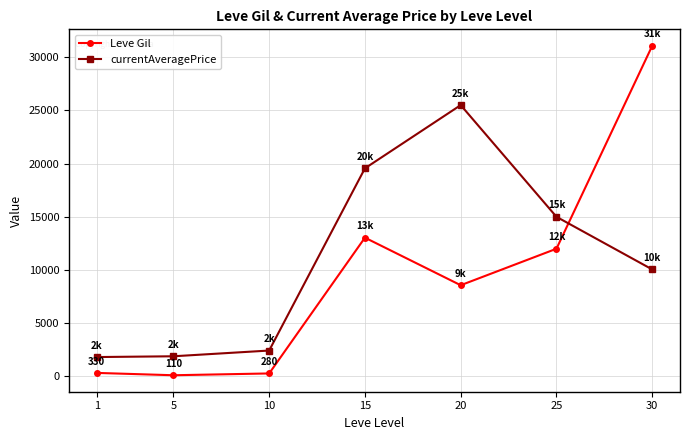

List the series in order of their overall mean, lowest first.

Leve Gil, currentAveragePrice